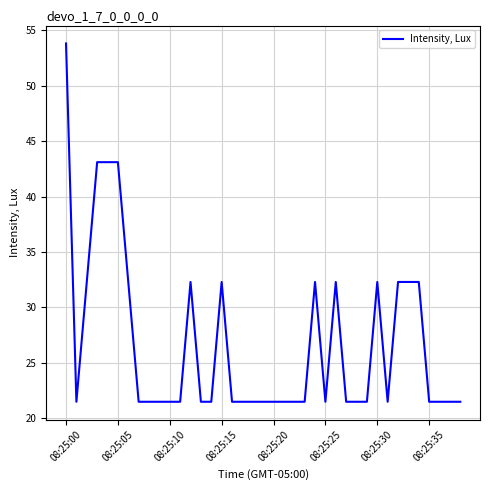

What is the difference between the maximum and minimum values?

32.3